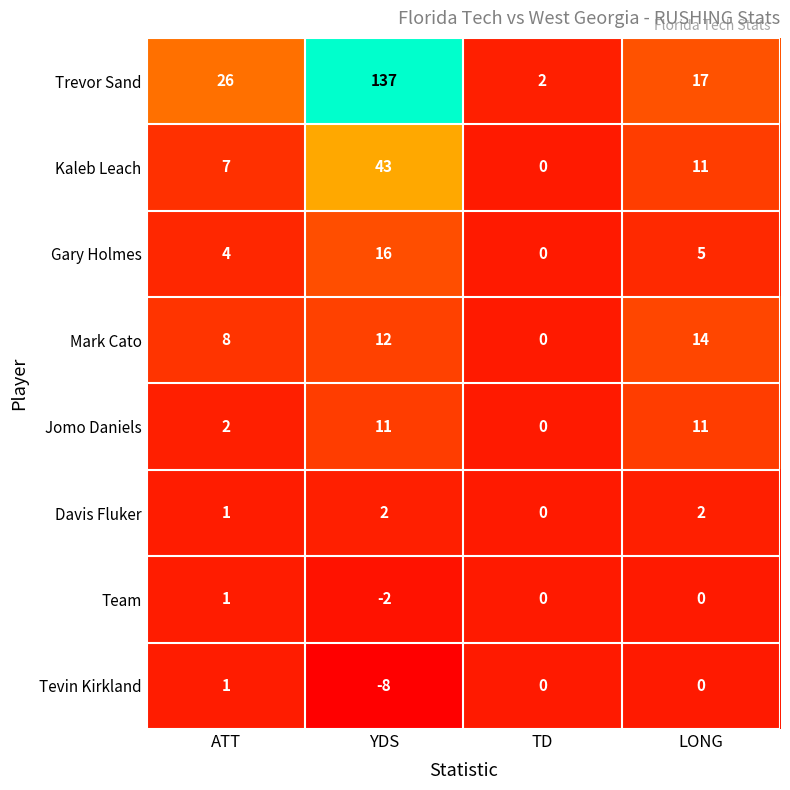

What is the difference between the maximum and minimum values in the Team series?

3